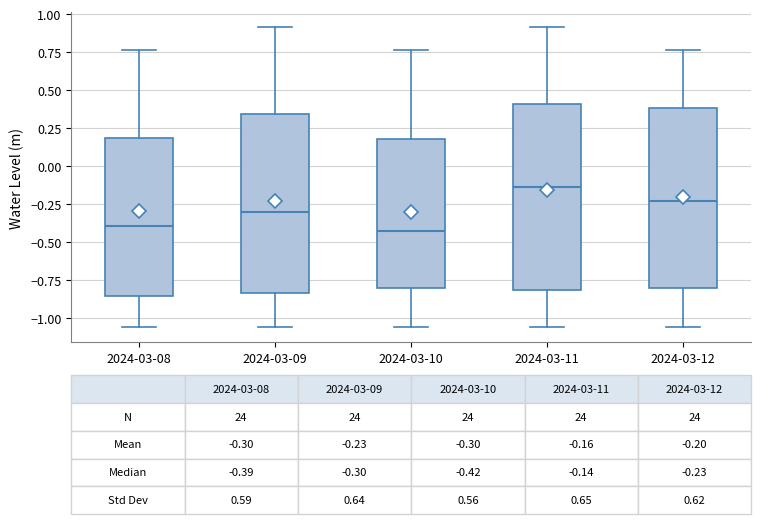

Which box has the highest median line?

2024-03-11